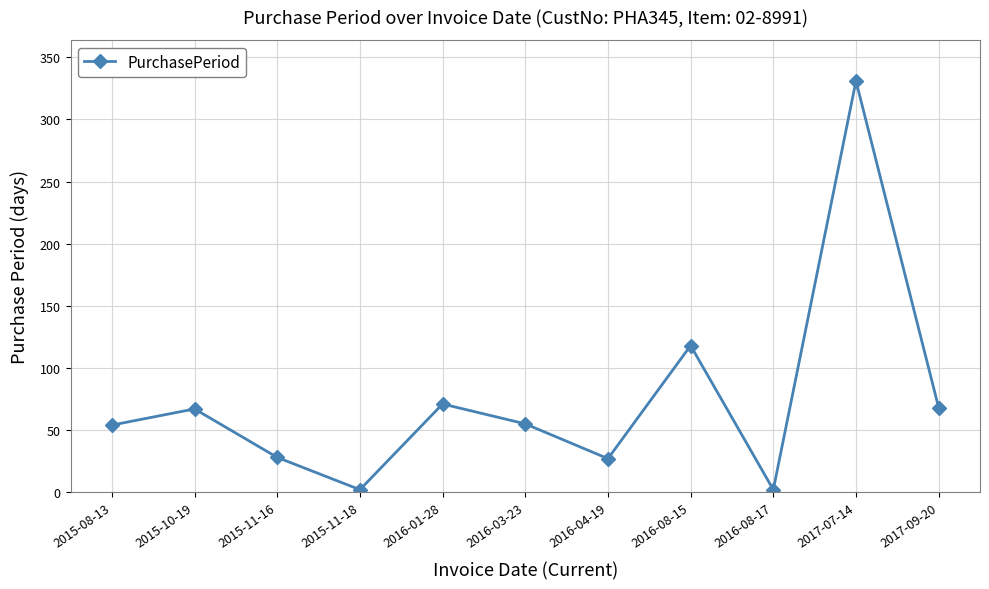

The chart shows a value of 71 at 2016-01-28. True or false?

True